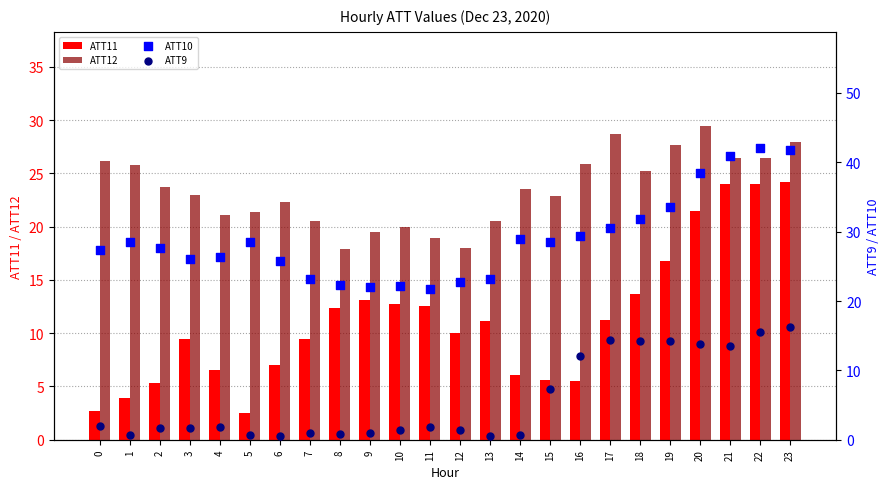

Which series reaches the minimum Y coordinate?

ATT9